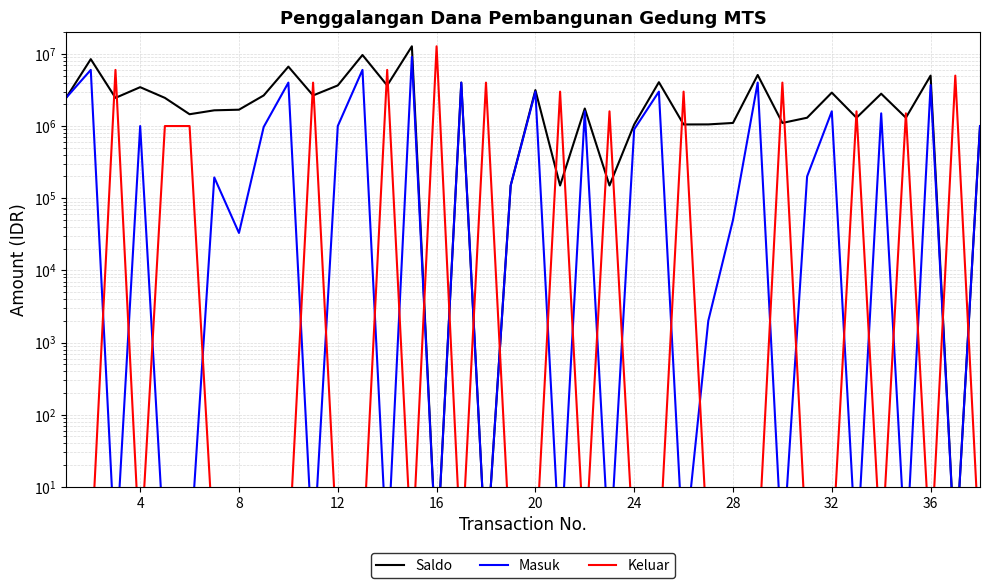

Which label corresponds to the smallest value in the chart?

16